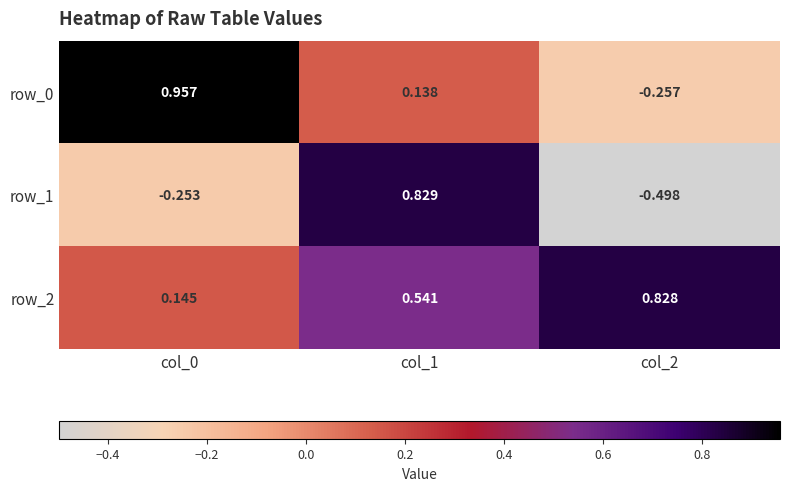

What is the difference between the row_1 values at col_0 and col_2?

0.2